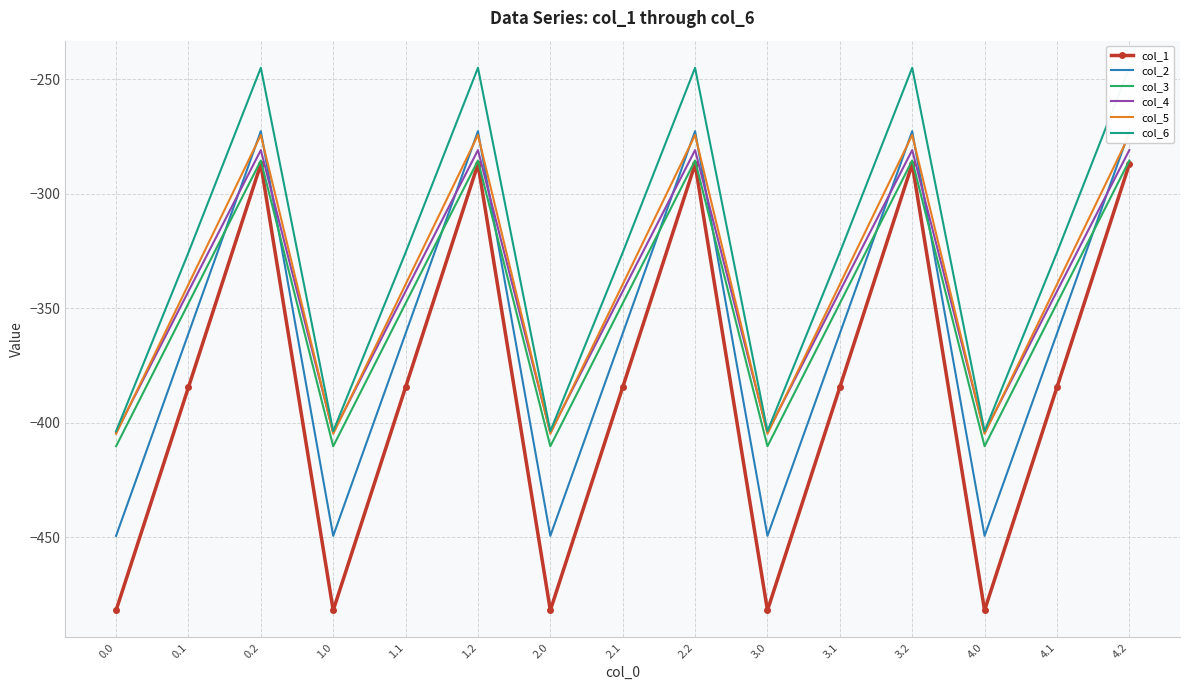

Reading right to left, transcribe all the data shown in this chart.

col_1: 4.2=-287.1	4.1=-384.6	4.0=-482.0	3.2=-287.1	3.1=-384.6	3.0=-482.0	2.2=-287.1	2.1=-384.6	2.0=-482.0	1.2=-287.1	1.1=-384.6	1.0=-482.0	0.2=-287.1	0.1=-384.6	0.0=-482.0
col_2: 4.2=-272.7	4.1=-361.1	4.0=-449.5	3.2=-272.7	3.1=-361.1	3.0=-449.5	2.2=-272.7	2.1=-361.1	2.0=-449.5	1.2=-272.7	1.1=-361.1	1.0=-449.5	0.2=-272.7	0.1=-361.1	0.0=-449.5
col_3: 4.2=-285.5	4.1=-347.9	4.0=-410.3	3.2=-285.5	3.1=-347.9	3.0=-410.3	2.2=-285.5	2.1=-347.9	2.0=-410.3	1.2=-285.5	1.1=-347.9	1.0=-410.3	0.2=-285.5	0.1=-347.9	0.0=-410.3
col_4: 4.2=-281.0	4.1=-342.7	4.0=-404.4	3.2=-281.0	3.1=-342.7	3.0=-404.4	2.2=-281.0	2.1=-342.7	2.0=-404.4	1.2=-281.0	1.1=-342.7	1.0=-404.4	0.2=-281.0	0.1=-342.7	0.0=-404.4
col_5: 4.2=-274.4	4.1=-339.6	4.0=-404.9	3.2=-274.4	3.1=-339.6	3.0=-404.9	2.2=-274.4	2.1=-339.6	2.0=-404.9	1.2=-274.4	1.1=-339.6	1.0=-404.9	0.2=-274.4	0.1=-339.6	0.0=-404.9
col_6: 4.2=-245.0	4.1=-325.7	4.0=-403.8	3.2=-245.0	3.1=-325.7	3.0=-403.8	2.2=-245.0	2.1=-325.7	2.0=-403.8	1.2=-245.0	1.1=-325.7	1.0=-403.8	0.2=-245.0	0.1=-325.7	0.0=-403.8